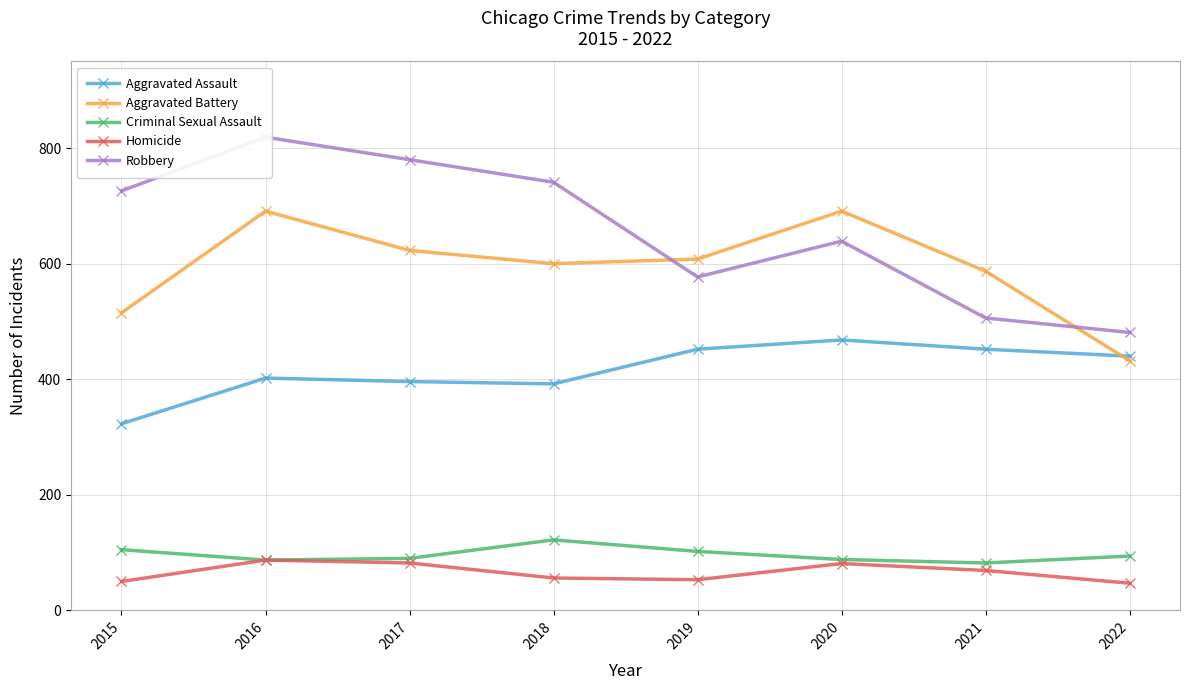

Reading left to right, list all the values displayed in this chart.

Aggravated Assault: 323	402	396	392	452	468	452	440
Aggravated Battery: 515	691	623	600	608	691	587	432
Criminal Sexual Assault: 105	87	90	122	102	88	82	94
Homicide: 50	87	82	56	53	81	69	47
Robbery: 726	819	780	741	577	639	506	481